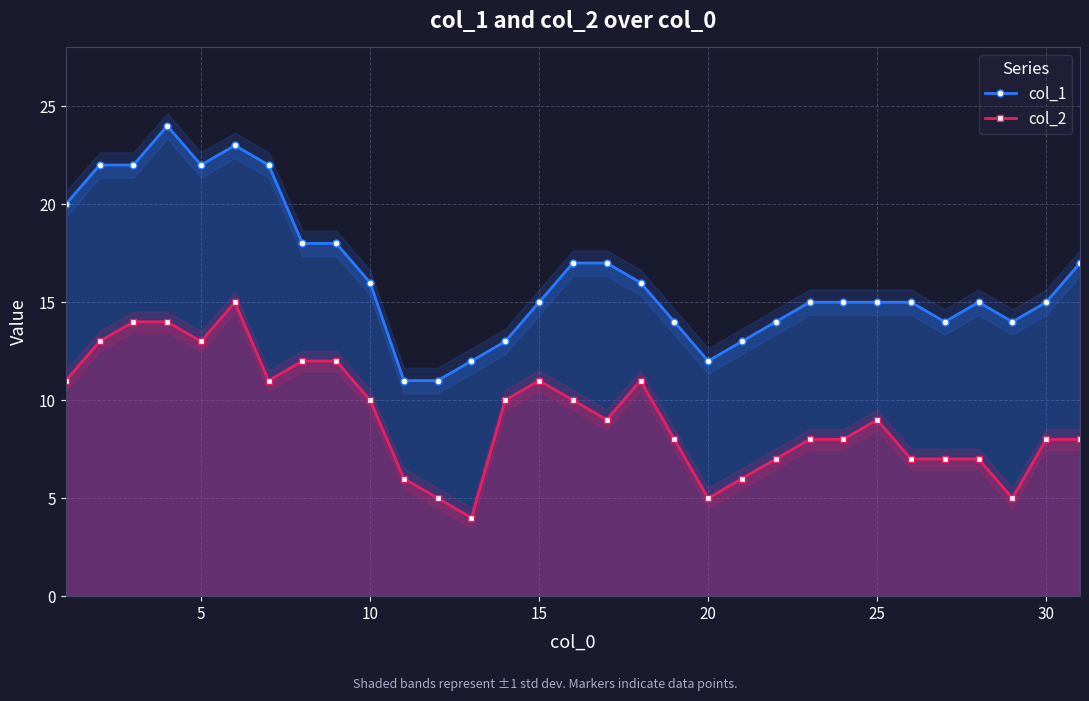

True or false: col_2 and col_1 intersect in this chart.

False